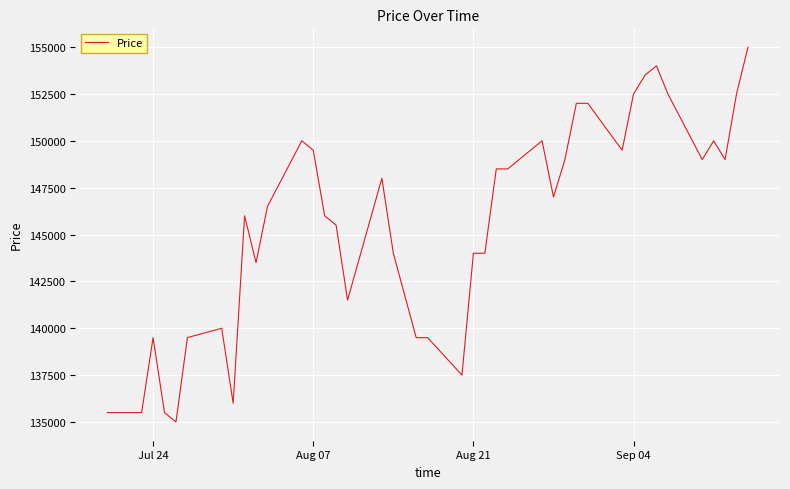

What is the difference between the maximum and minimum values?

20000